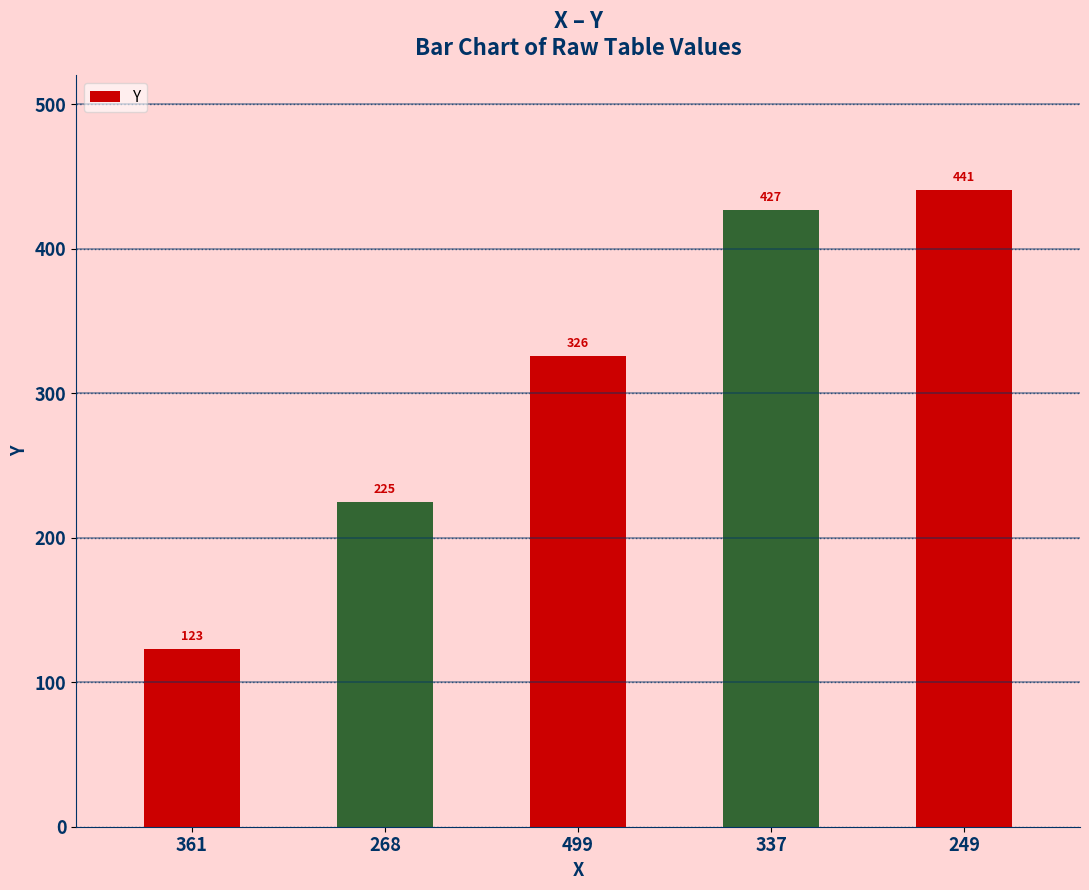

Rank the categories by value from lowest to highest.

361, 268, 499, 337, 249